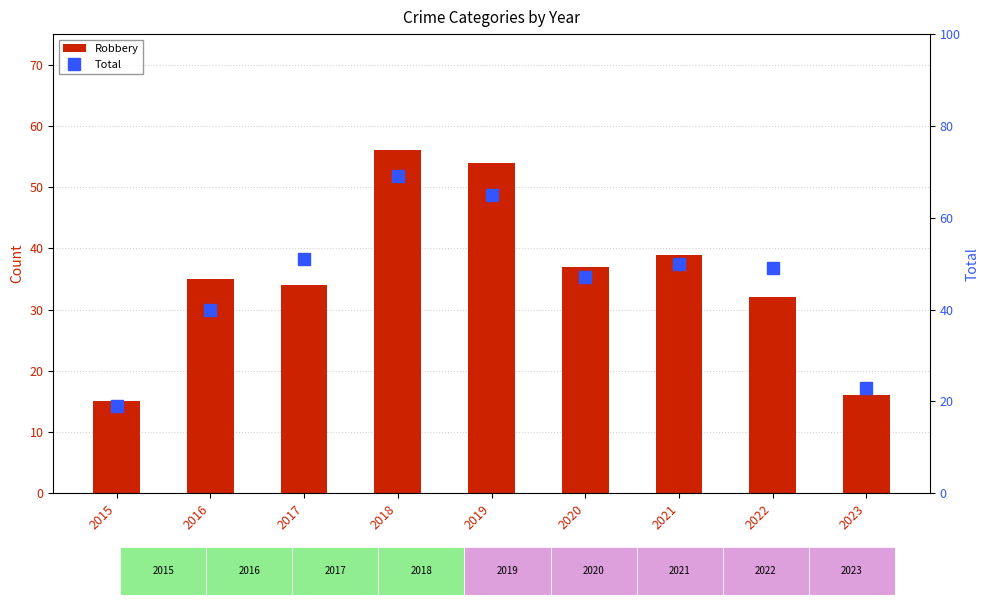

At which label does Robbery reach its peak?

2018